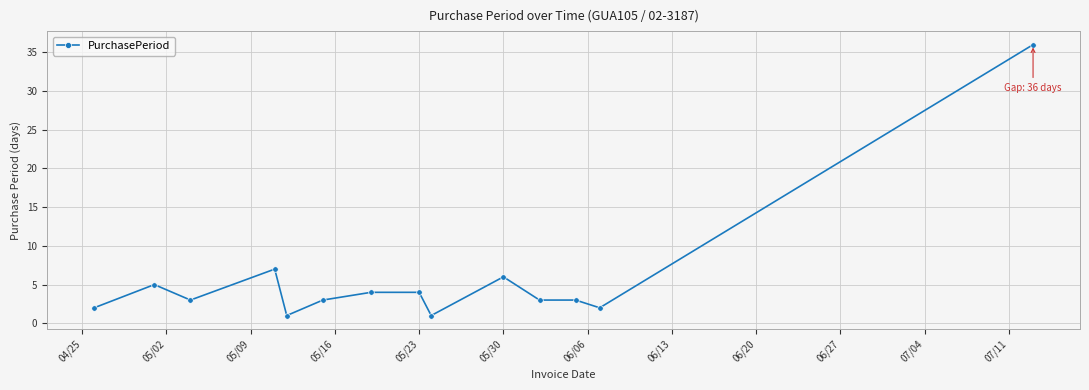

How many series are shown in this chart?

1